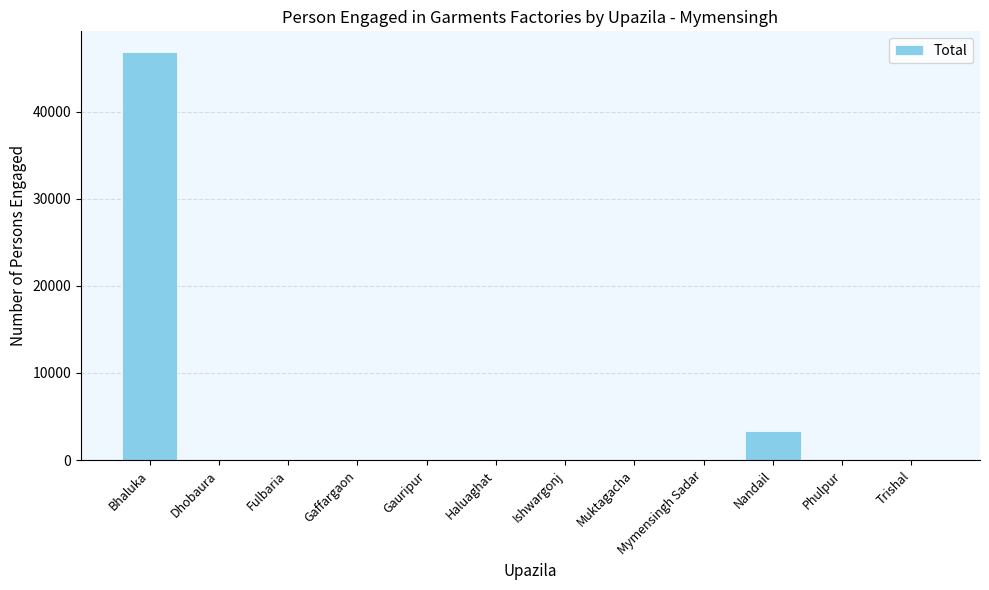

Is it true that the value at Gauripur is -26658?

False